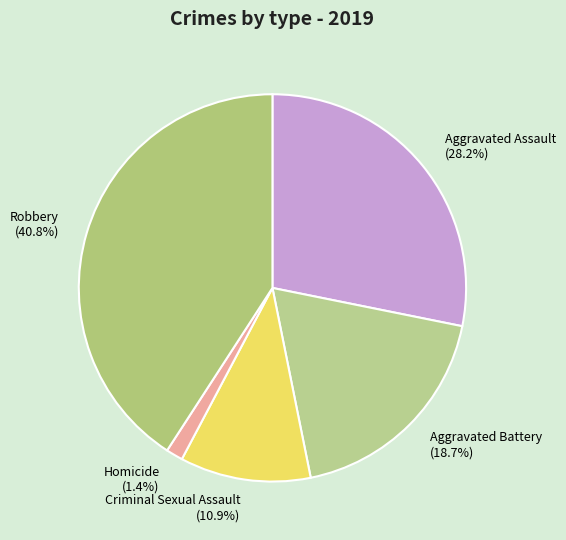

Is there a majority slice in this chart?

No